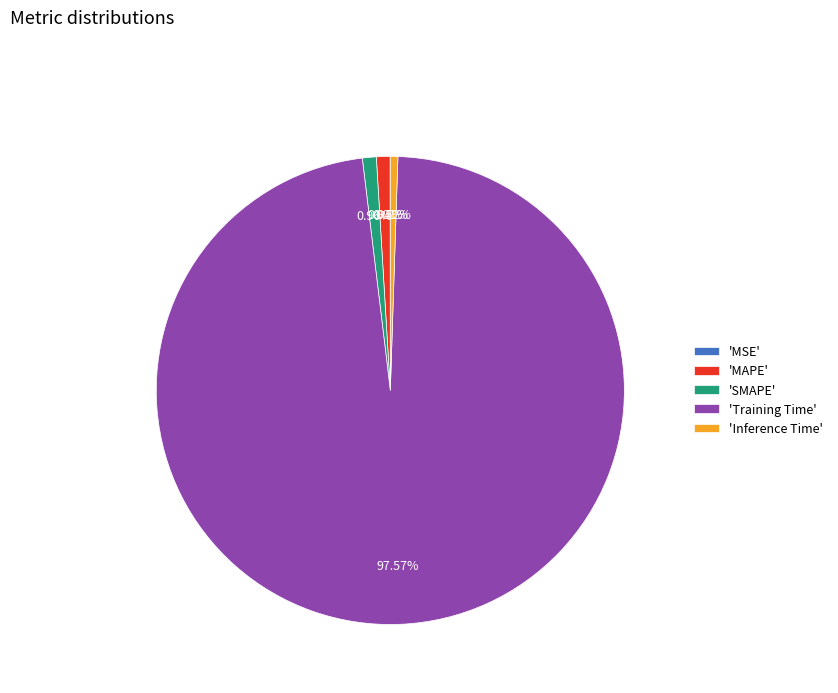

Between 'MAPE' and 'Training Time', which is larger?

'Training Time'